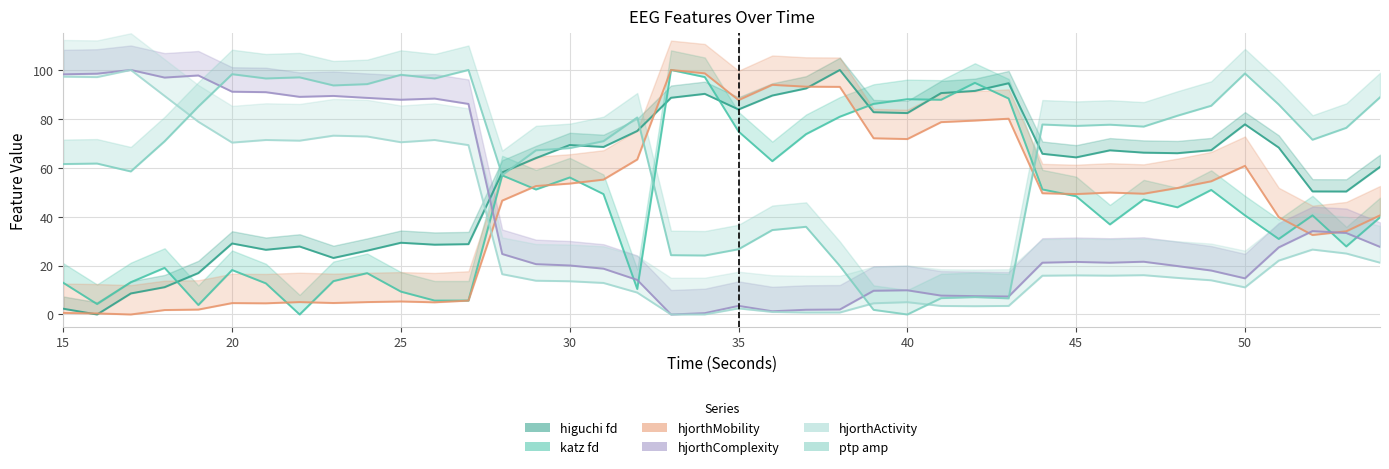

Reading left to right, extract all data points from this chart.

higuchi_fd_EEG: 15=2.4	16=0.0	17=8.6	18=11.2	19=16.9	20=29.0	21=26.5	22=27.8	23=23.1	24=26.1	25=29.3	26=28.5	27=28.8	28=58.1	29=64.0	30=69.3	31=68.5	32=75.1	33=88.6	34=90.2	35=83.8	36=89.5	37=92.4	38=100.0	39=82.7	40=82.4	41=90.5	42=91.4	43=94.6	44=65.7	45=64.2	46=67.1	47=66.2	48=66.0	49=67.2	50=77.8	51=68.3	52=50.3	53=50.3	54=60.4
katz_fd_EEG: 15=13.0	16=4.3	17=13.2	18=19.1	19=3.9	20=18.2	21=12.7	22=0.0	23=13.6	24=16.9	25=9.3	26=5.7	27=5.7	28=56.9	29=51.1	30=56.0	31=49.2	32=10.4	33=100.0	34=97.1	35=74.8	36=62.7	37=73.8	38=80.9	39=86.1	40=88.0	41=87.8	42=94.7	43=88.3	44=51.1	45=48.4	46=36.8	47=47.0	48=43.8	49=50.9	50=40.5	51=30.9	52=40.5	53=27.8	54=39.7
hjorthMobility_EEG: 15=0.6	16=0.4	17=0.0	18=1.8	19=2.0	20=4.7	21=4.6	22=5.1	23=4.7	24=5.1	25=5.3	26=5.0	27=5.7	28=46.6	29=52.5	30=53.5	31=55.2	32=63.4	33=100.0	34=98.6	35=87.7	36=93.9	37=93.2	38=93.1	39=72.1	40=71.7	41=78.7	42=79.3	43=80.1	44=49.6	45=49.2	46=49.9	47=49.4	48=51.7	49=54.5	50=60.8	51=39.8	52=32.5	53=34.0	54=40.5
hjorthComplexity_EEG: 15=98.2	16=98.5	17=100.0	18=96.9	19=97.7	20=91.1	21=90.9	22=89.0	23=89.4	24=88.6	25=87.8	26=88.3	27=86.1	28=24.7	29=20.6	30=20.0	31=18.7	32=14.1	33=0.0	34=0.5	35=3.5	36=1.3	37=1.9	38=2.0	39=9.7	40=9.9	41=7.7	42=7.5	43=7.4	44=21.2	45=21.5	46=21.2	47=21.6	48=19.8	49=18.0	50=14.8	51=27.4	52=34.1	53=33.3	54=27.6
hjorthActivity_EEG: 15=97.3	16=97.1	17=100.0	18=89.4	19=78.8	20=70.3	21=71.4	22=71.1	23=73.1	24=72.8	25=70.4	26=71.4	27=69.3	28=16.5	29=13.8	30=13.6	31=12.9	32=9.0	33=0.0	34=0.0	35=2.5	36=1.0	37=0.8	38=0.8	39=4.6	40=5.0	41=3.5	42=3.4	43=3.5	44=15.9	45=16.0	46=15.9	47=16.1	48=15.0	49=14.0	50=11.1	51=22.0	52=26.5	53=24.9	54=21.2
ptp_amp_EEG: 15=61.5	16=61.7	17=58.5	18=70.8	19=85.0	20=98.3	21=96.5	22=97.0	23=93.7	24=94.2	25=98.0	26=96.5	27=100.0	28=57.0	29=67.1	30=68.0	31=70.9	32=80.6	33=24.3	34=24.1	35=26.7	36=34.5	37=35.9	38=19.9	39=1.9	40=0.0	41=6.7	42=7.1	43=6.6	44=77.7	45=77.1	46=77.6	47=76.8	48=81.3	49=85.4	50=98.6	51=85.9	52=71.5	53=76.3	54=88.8